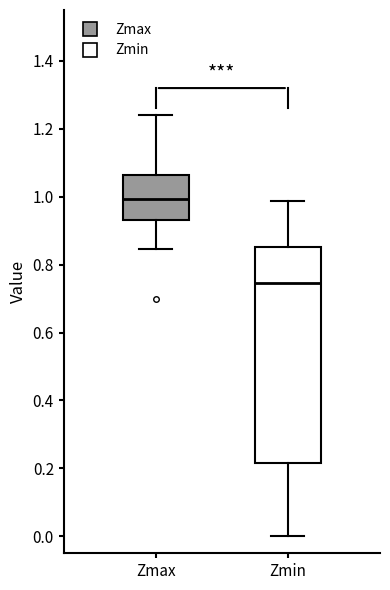

Reading left to right, transcribe this box plot: for each box, give where its median line is, the range the box spans, and where its two whiskers end, as read against the y-axis. The values are not printed on the chart, so give them approximately, as read against the axis.

Zmax: median 1.00, box 0.94 to 1.06, whiskers 0.84 to 1.24
Zmin: median 0.74, box 0.22 to 0.86, whiskers 0.00 to 0.98